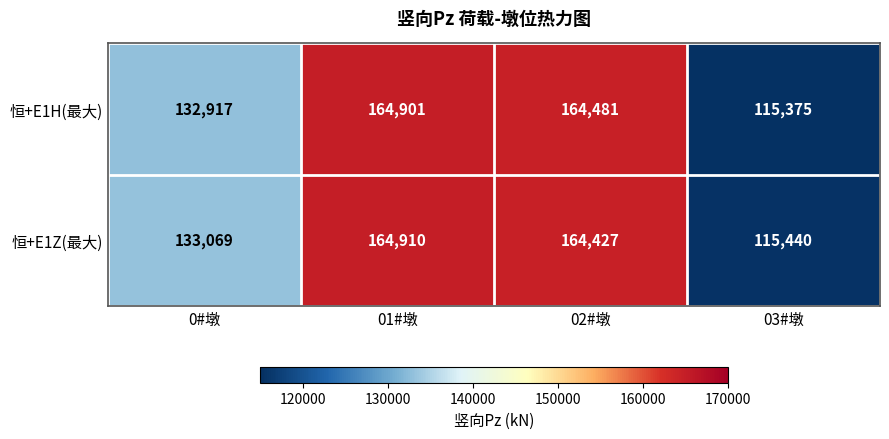

Is it true that 恒+E1H(最大) equals 115375 at 03#墩?

True